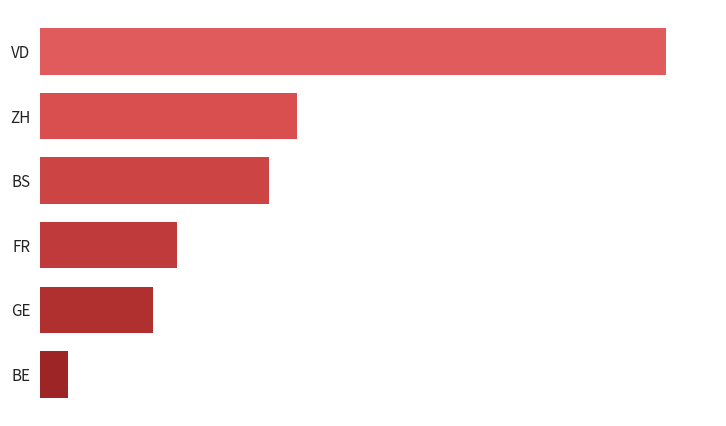

Which category has the lowest value across all series?

BE